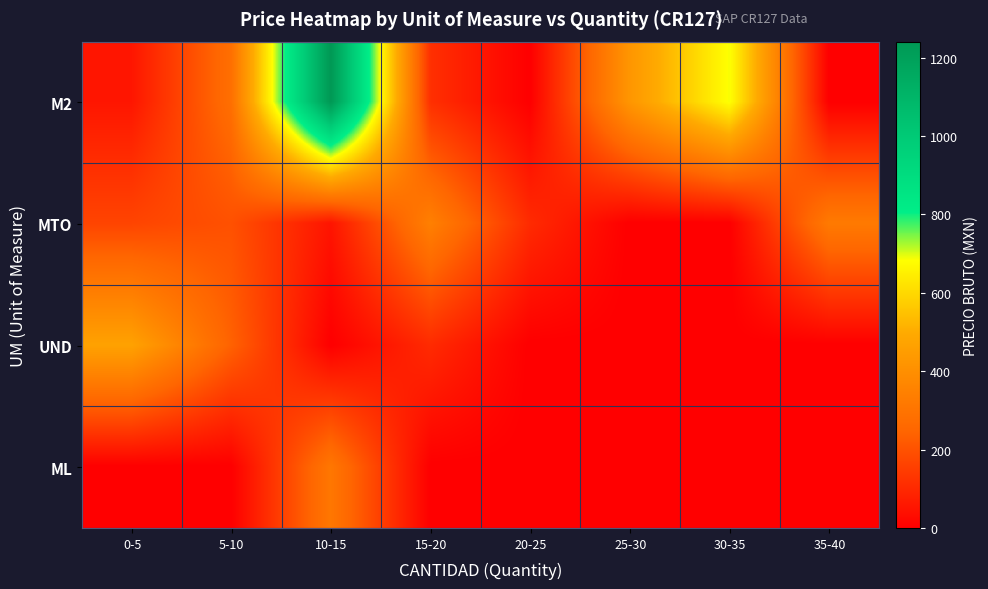

Rank the series by their maximum value, from lowest to highest.

ML, MTO, UND, M2